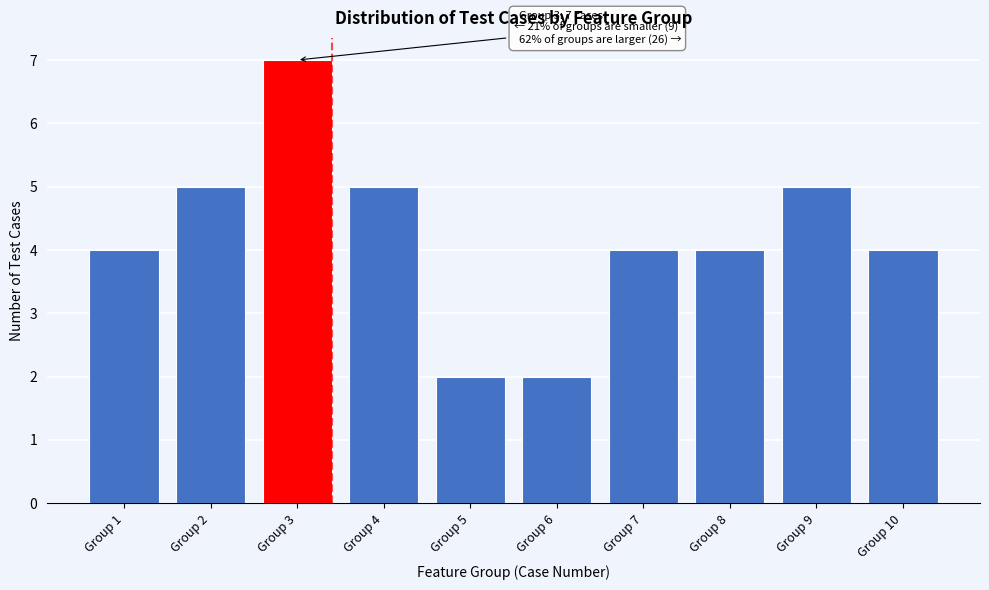

Reading right to left, extract all data points from this chart.

Group 10=4	Group 9=5	Group 8=4	Group 7=4	Group 6=2	Group 5=2	Group 4=5	Group 3=7	Group 2=5	Group 1=4